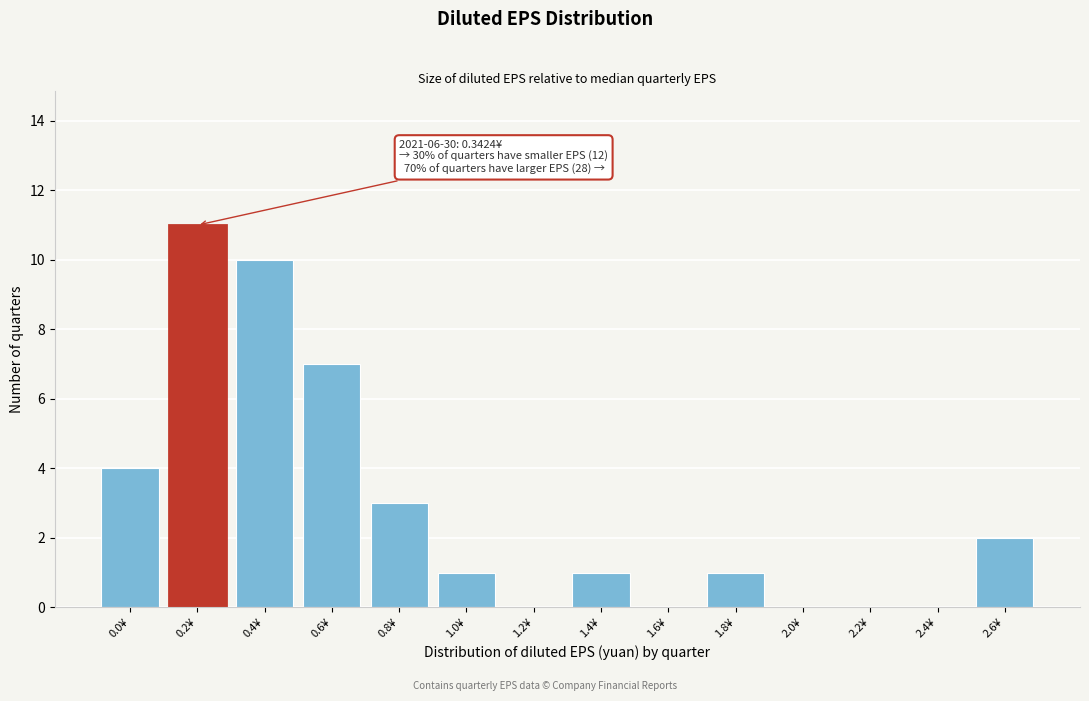

Reading right to left, list all the values displayed in this chart.

2.6¥=2	2.4¥=0	2.2¥=0	2.0¥=0	1.8¥=1	1.6¥=0	1.4¥=1	1.2¥=0	1.0¥=1	0.8¥=3	0.6¥=7	0.4¥=10	0.2¥=11	0.0¥=4